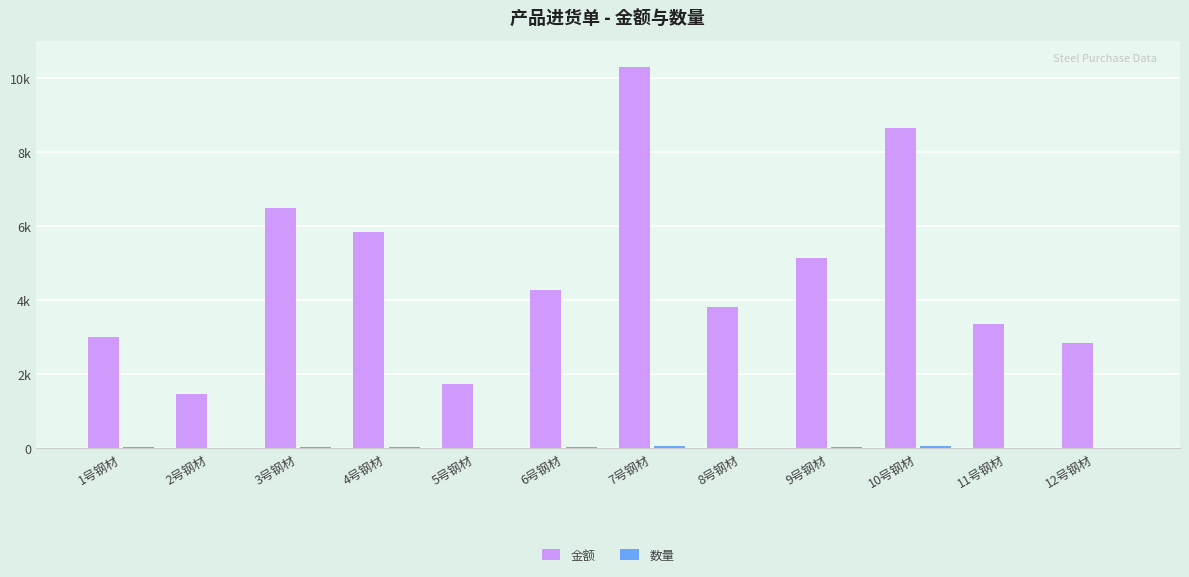

What is the difference between the highest and lowest values at 4号钢材?

5796